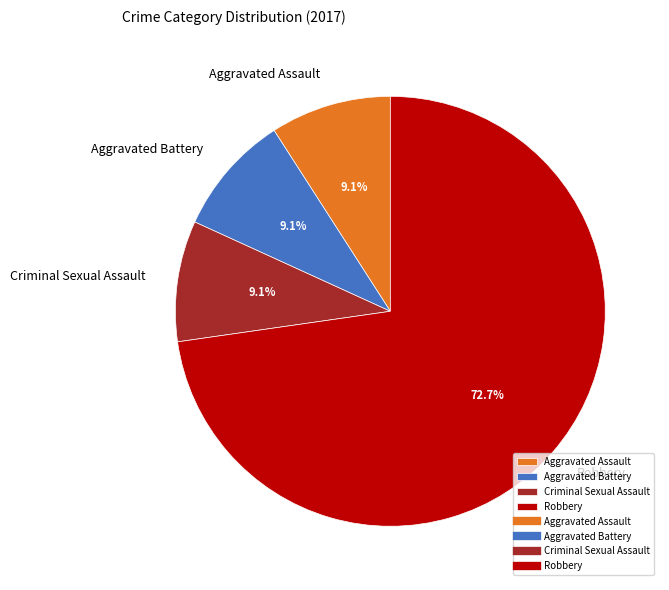

To the nearest percent, what portion does Aggravated Battery represent?

9%